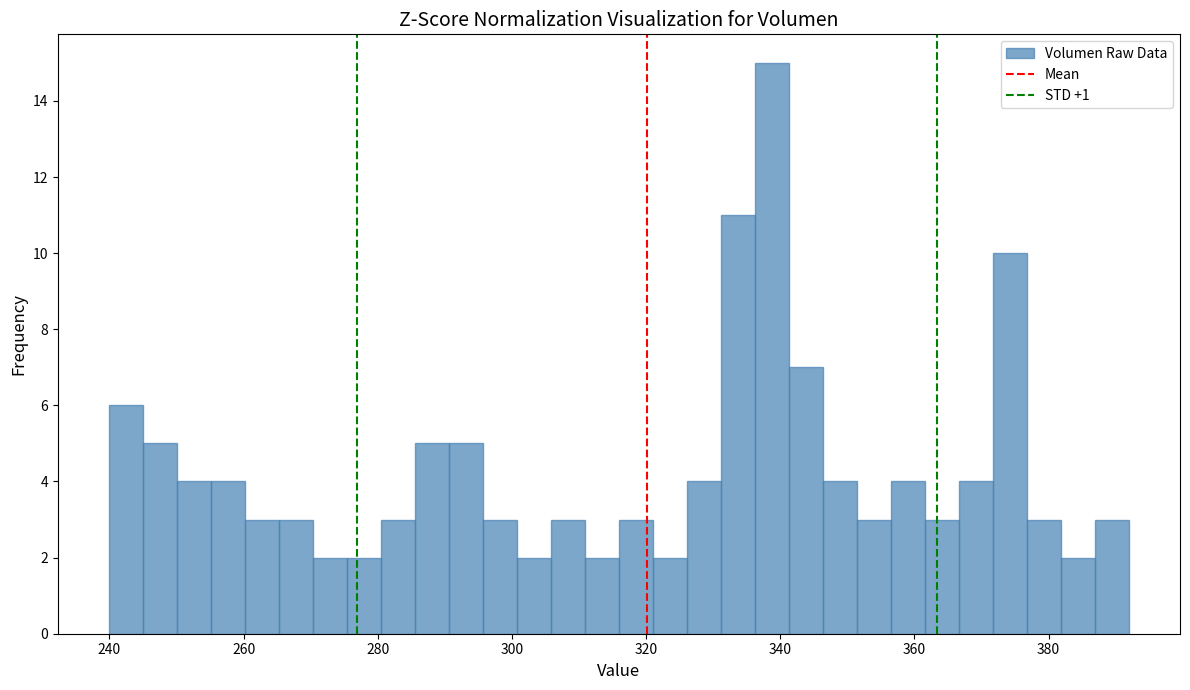

Around what value on the x-axis is the tallest bar? Give the approximate position of its centre, as read against the axis.

338